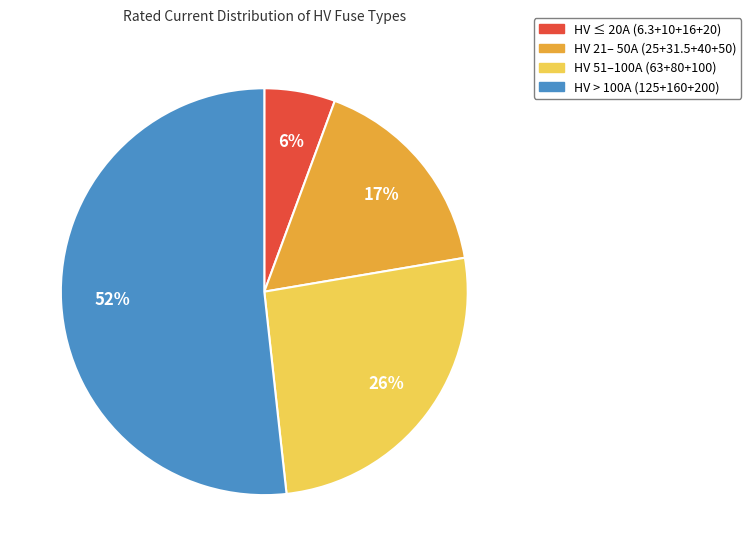

To the nearest percent, what is the average slice percentage?

25%